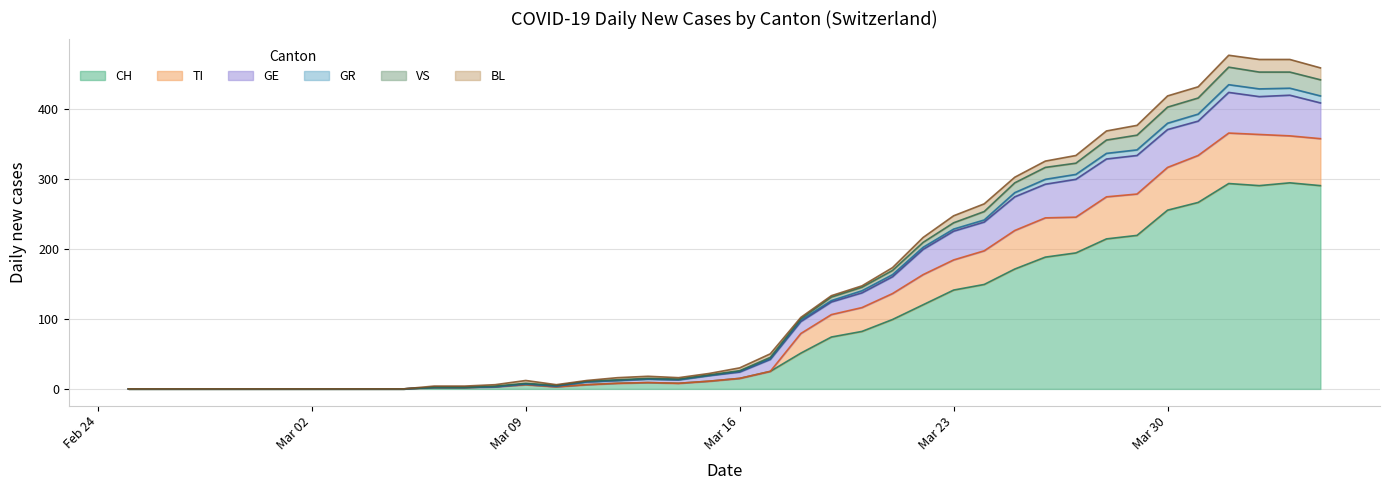

How many data points in CH are less than 15?

20